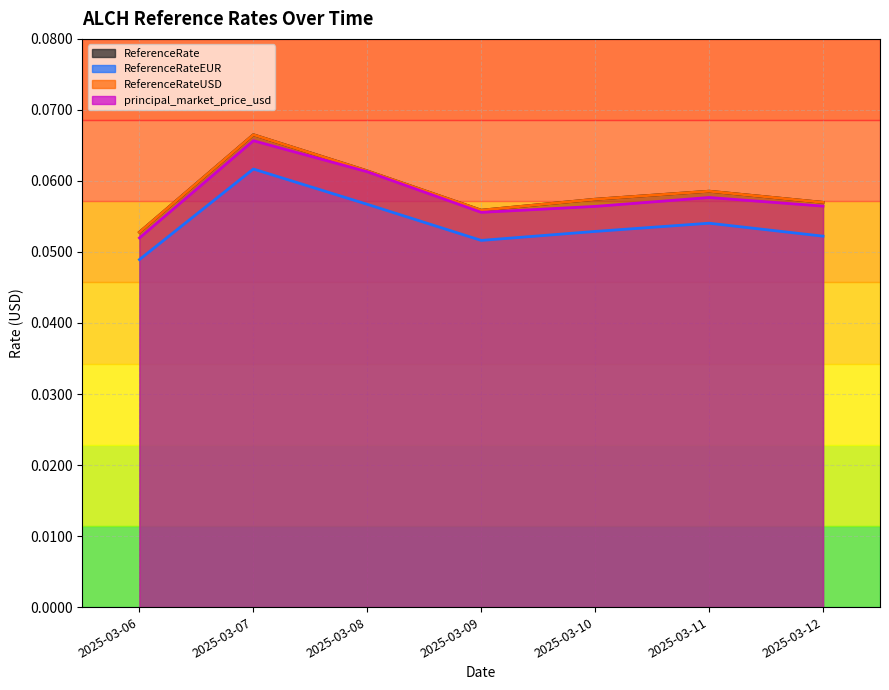

True or false: ReferenceRate and principal_market_price_usd cross at least once.

False